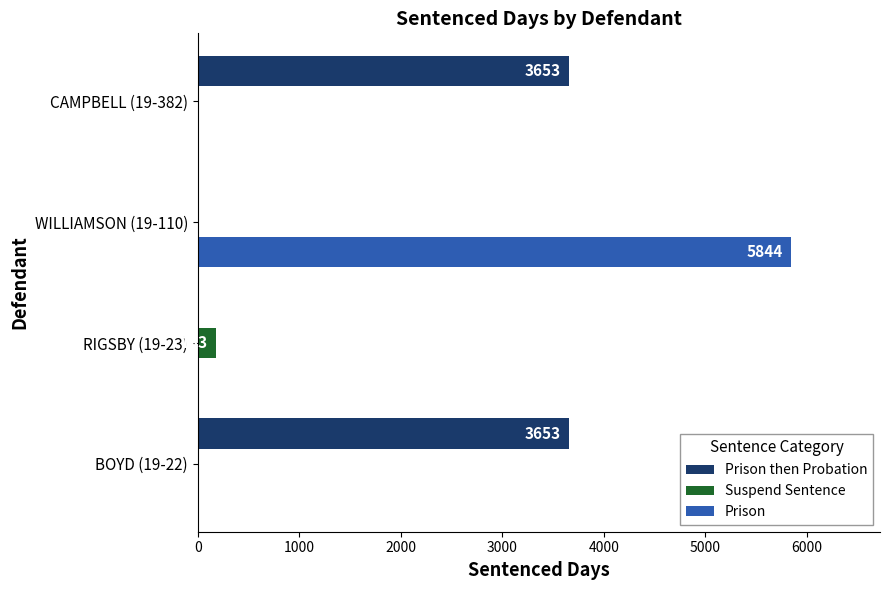

Between RIGSBY (19-23) and CAMPBELL (19-382), which series saw the biggest shift?

Prison then Probation